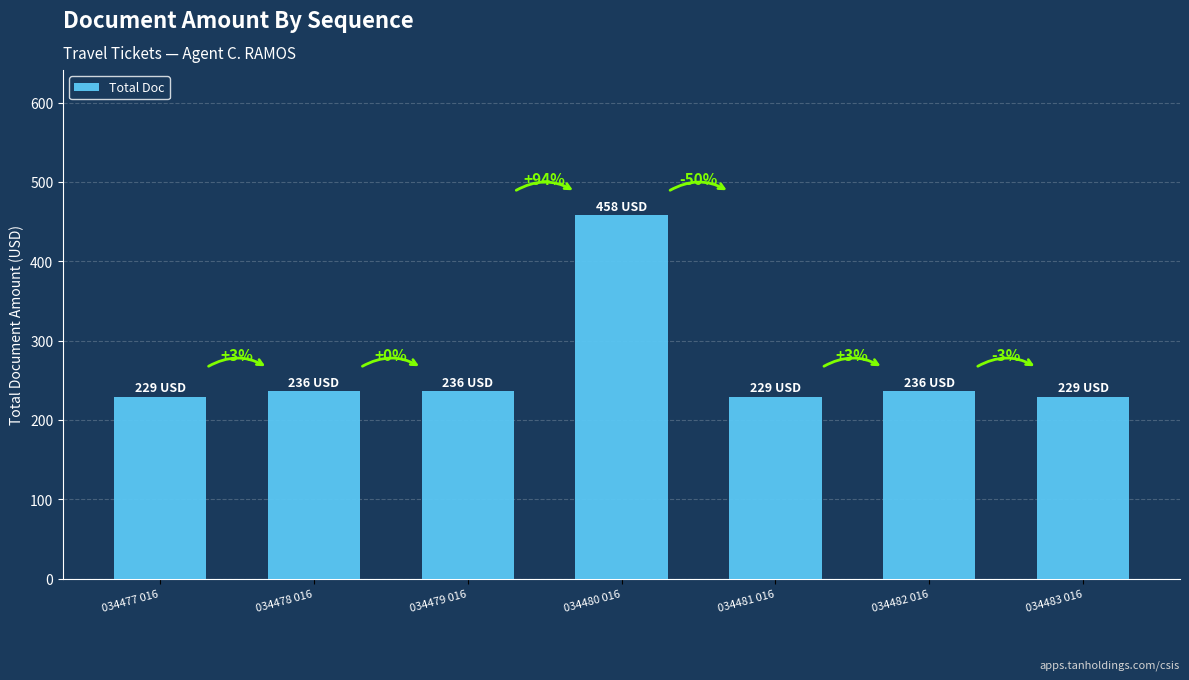

Are the bars horizontal?

No